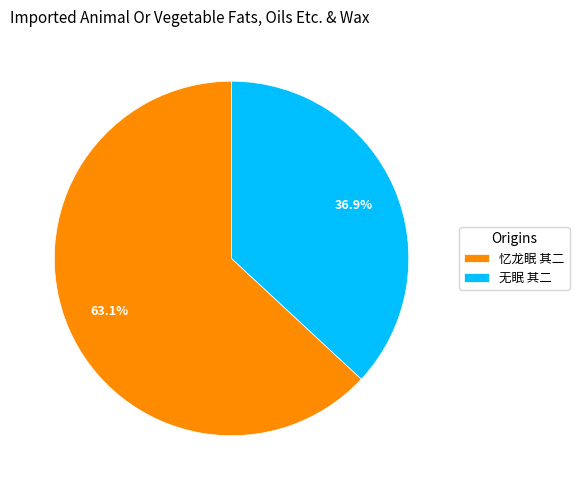

To the nearest percent, what is the difference between the 忆龙眠 其二 and 无眠 其二 slice percentages?

26%